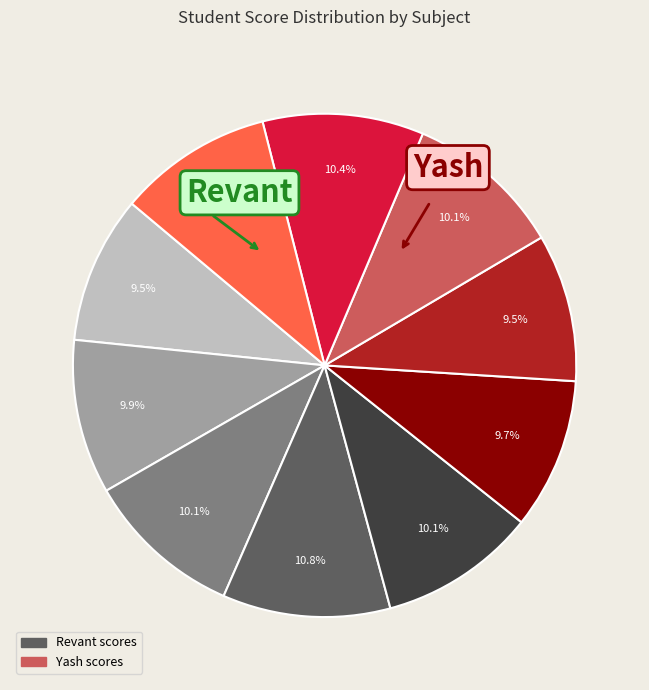

Is there any slice that represents more than half of the pie?

No